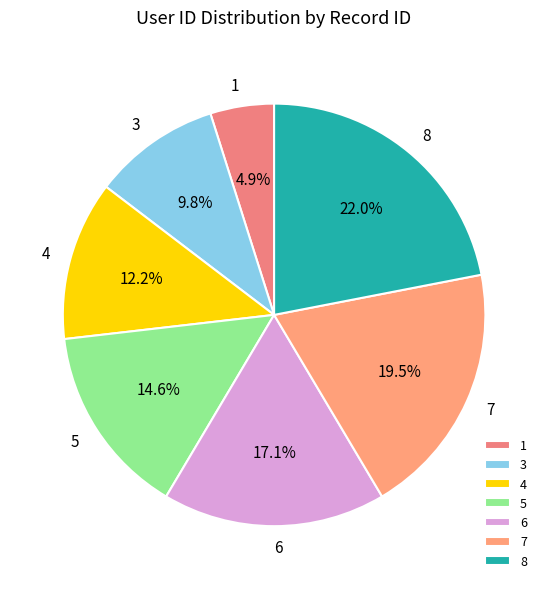

Which category has the smallest portion of the pie?

1